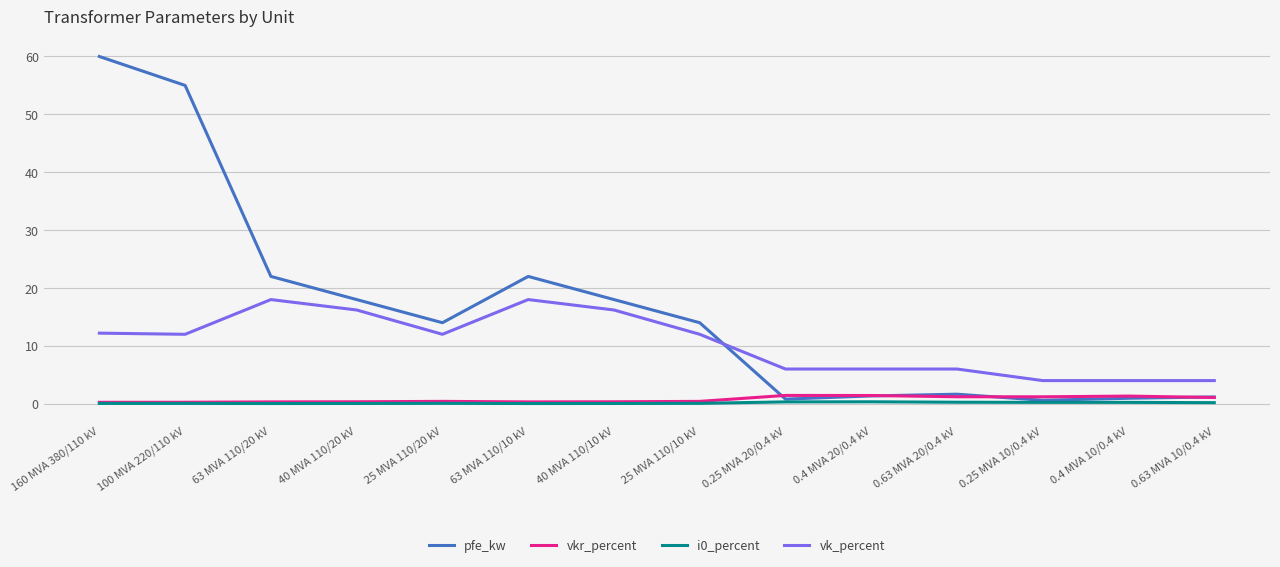

True or false: vk_percent and vkr_percent cross at least once.

False